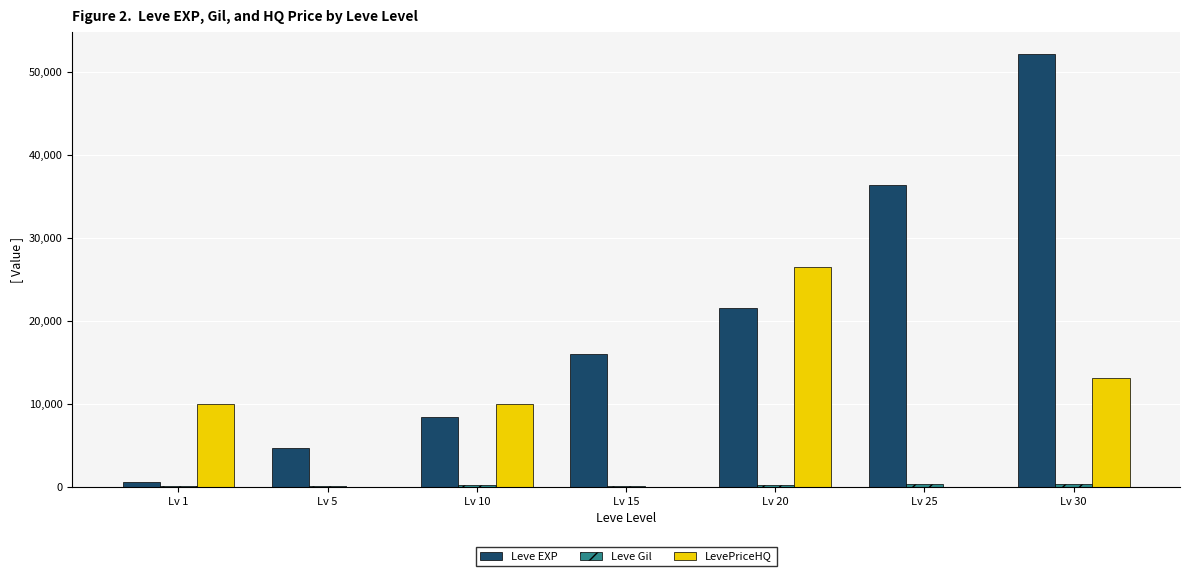

What is the spread (max minus min) of values at Lv 10?

9769